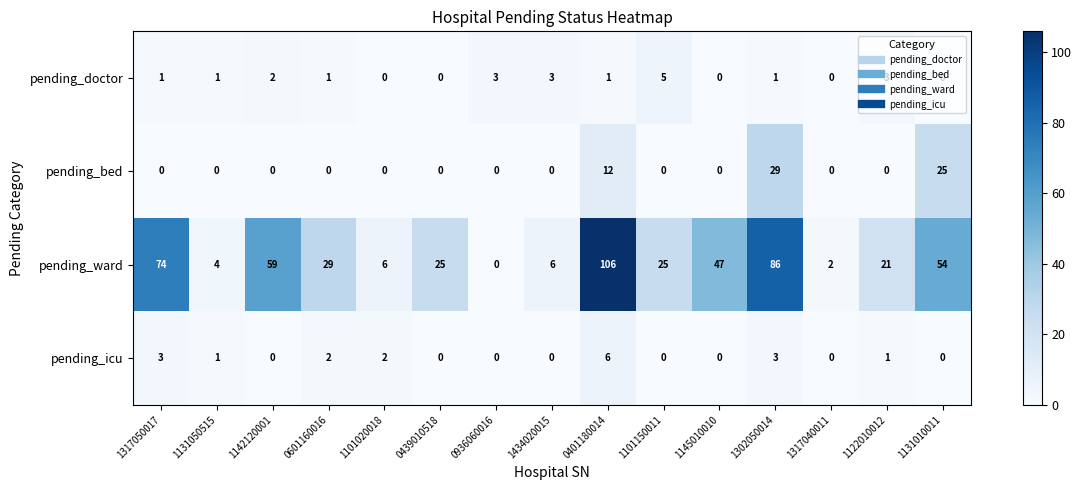

What is the difference between the highest and lowest values at 0439010518?

25